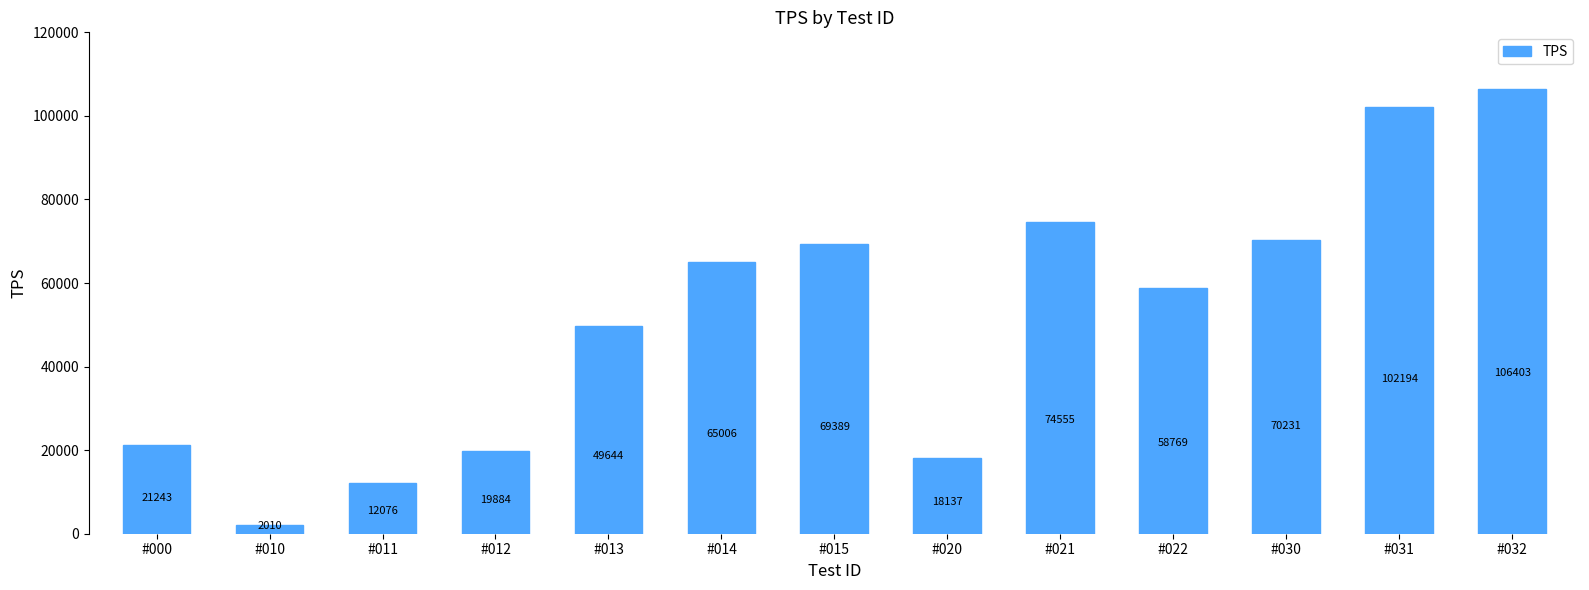

What is the greatest value displayed?

106403